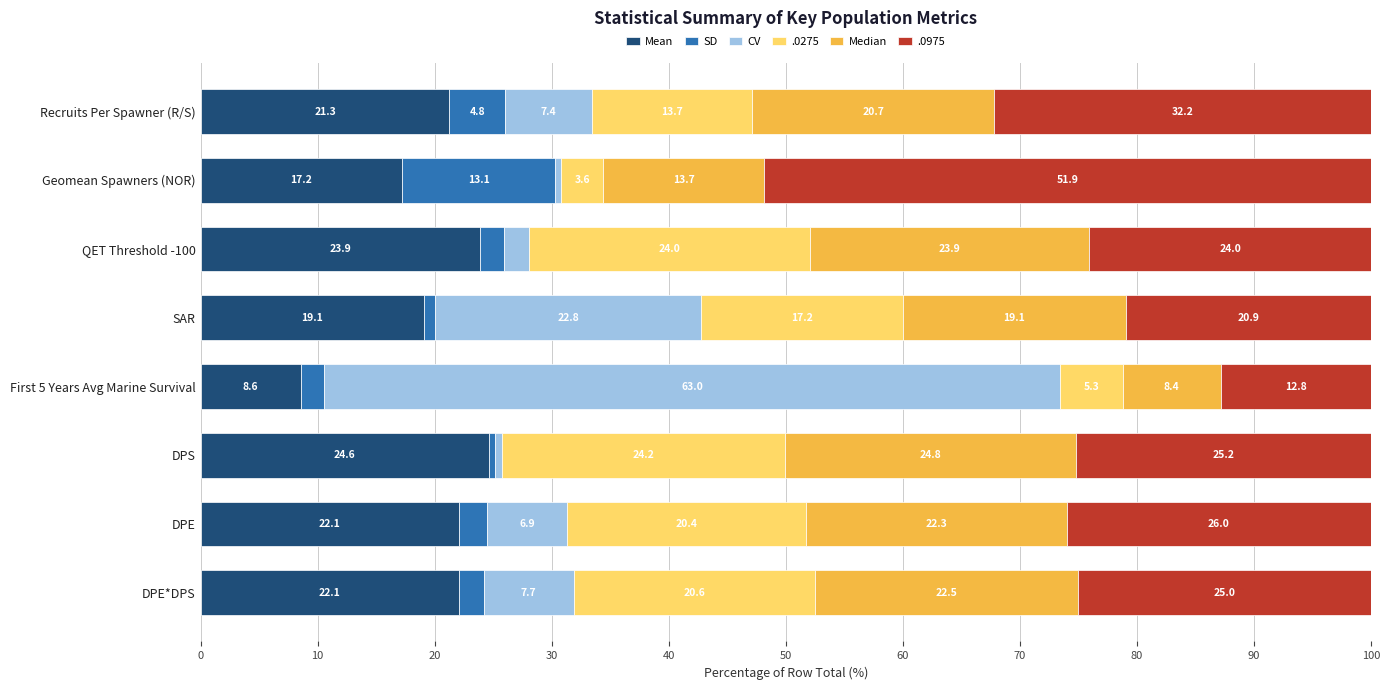

What is the approximate value of Mean at Geomean Spawners (NOR)?

17.2